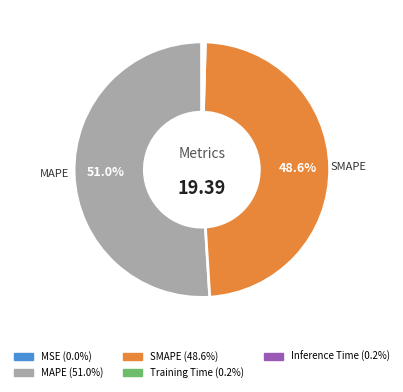

Is there a majority slice in this chart?

Yes